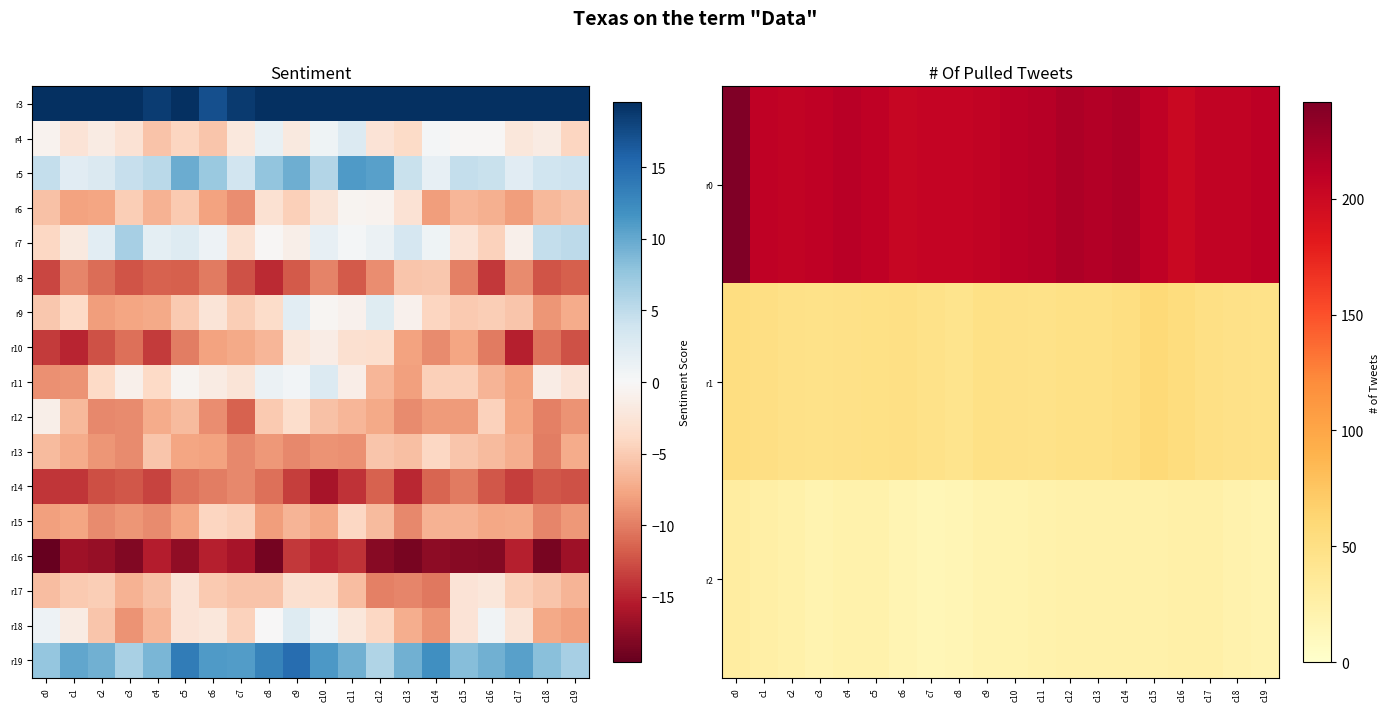

Reading right to left, what are all the values shown in this chart?

r0: c19=210.9	c18=207.0	c17=207.2	c16=201.8	c15=209.1	c14=218.1	c13=216.1	c12=218.5	c11=213.9	c10=211.8	c9=207.6	c8=205.8	c7=204.9	c6=203.8	c5=209.1	c4=213.2	c3=208.9	c2=207.1	c1=208.8	c0=241.7
r1: c19=46.7	c18=47.7	c17=49.1	c16=54.2	c15=59.0	c14=51.8	c13=48.4	c12=48.3	c11=47.0	c10=47.5	c9=48.4	c8=43.5	c7=47.1	c6=49.1	c5=48.7	c4=47.6	c3=47.0	c2=47.9	c1=50.1	c0=52.1
r2: c19=19.6	c18=21.7	c17=25.2	c16=24.8	c15=22.9	c14=23.5	c13=23.2	c12=23.5	c11=21.9	c10=20.6	c9=19.7	c8=15.7	c7=14.9	c6=17.5	c5=22.6	c4=21.7	c3=19.7	c2=23.2	c1=26.0	c0=29.8
r6: c19=-5.7	c18=-6.3	c17=-8.2	c16=-6.9	c15=-6.5	c14=-8.2	c13=-2.8	c12=-0.7	c11=-0.5	c10=-2.6	c9=-4.7	c8=-3.1	c7=-9.2	c6=-7.9	c5=-5.2	c4=-6.8	c3=-4.9	c2=-7.7	c1=-7.8	c0=-5.7
r7: c19=5.2	c18=4.6	c17=-1.0	c16=-4.5	c15=-2.6	c14=0.8	c13=3.3	c12=1.2	c11=0.4	c10=1.5	c9=-1.1	c8=-0.3	c7=-2.9	c6=1.0	c5=2.5	c4=1.9	c3=6.6	c2=2.1	c1=-1.9	c0=-4.1
r8: c19=-11.7	c18=-12.2	c17=-9.2	c16=-13.8	c15=-9.9	c14=-5.3	c13=-5.4	c12=-9.1	c11=-12.0	c10=-9.7	c9=-12.1	c8=-14.6	c7=-12.5	c6=-10.1	c5=-11.7	c4=-11.6	c3=-12.3	c2=-11.0	c1=-9.6	c0=-13.1
r9: c19=-7.3	c18=-8.6	c17=-5.5	c16=-4.8	c15=-5.2	c14=-4.2	c13=-0.8	c12=2.4	c11=-0.8	c10=-0.4	c9=2.0	c8=-3.6	c7=-4.8	c6=-2.6	c5=-5.1	c4=-7.4	c3=-7.7	c2=-8.2	c1=-3.9	c0=-5.3
r10: c19=-12.5	c18=-10.6	c17=-15.2	c16=-10.1	c15=-7.6	c14=-9.2	c13=-7.9	c12=-3.3	c11=-3.1	c10=-1.5	c9=-2.2	c8=-6.5	c7=-7.5	c6=-7.8	c5=-10.0	c4=-13.6	c3=-10.8	c2=-12.5	c1=-14.9	c0=-13.6
r11: c19=-2.7	c18=-1.5	c17=-7.9	c16=-6.6	c15=-4.6	c14=-4.7	c13=-8.0	c12=-6.4	c11=-1.3	c10=2.7	c9=0.5	c8=1.1	c7=-2.6	c6=-1.6	c5=-0.5	c4=-3.9	c3=-0.9	c2=-4.0	c1=-8.8	c0=-9.0
r12: c19=-8.8	c18=-9.8	c17=-7.7	c16=-4.6	c15=-8.3	c14=-8.3	c13=-9.2	c12=-7.4	c11=-6.5	c10=-5.8	c9=-3.5	c8=-5.1	c7=-11.6	c6=-9.1	c5=-6.2	c4=-7.3	c3=-9.3	c2=-9.5	c1=-6.3	c0=-1.2
r13: c19=-7.2	c18=-10.0	c17=-7.1	c16=-6.2	c15=-5.4	c14=-4.1	c13=-5.8	c12=-5.5	c11=-8.9	c10=-8.8	c9=-9.4	c8=-8.4	c7=-9.4	c6=-7.9	c5=-7.7	c4=-5.4	c3=-9.2	c2=-8.7	c1=-7.2	c0=-6.2
r14: c19=-12.5	c18=-12.2	c17=-13.5	c16=-12.2	c15=-10.2	c14=-11.4	c13=-14.7	c12=-11.5	c11=-14.1	c10=-16.1	c9=-13.6	c8=-10.7	c7=-9.4	c6=-10.0	c5=-10.6	c4=-13.3	c3=-12.1	c2=-12.5	c1=-14.0	c0=-13.9
r15: c19=-8.5	c18=-9.6	c17=-7.4	c16=-7.6	c15=-6.7	c14=-6.7	c13=-9.4	c12=-6.3	c11=-4.1	c10=-7.5	c9=-6.7	c8=-8.2	c7=-4.7	c6=-4.2	c5=-7.7	c4=-9.3	c3=-8.7	c2=-9.2	c1=-7.7	c0=-8.0
r16: c19=-16.5	c18=-18.5	c17=-15.1	c16=-17.9	c15=-17.8	c14=-17.5	c13=-18.6	c12=-17.7	c11=-14.1	c10=-14.9	c9=-13.8	c8=-18.8	c7=-16.1	c6=-15.2	c5=-17.3	c4=-15.3	c3=-18.1	c2=-17.0	c1=-16.6	c0=-21.2
r17: c19=-6.7	c18=-5.5	c17=-4.6	c16=-2.2	c15=-2.6	c14=-10.2	c13=-9.5	c12=-9.8	c11=-6.0	c10=-3.3	c9=-3.1	c8=-5.6	c7=-5.5	c6=-5.0	c5=-2.7	c4=-5.8	c3=-6.8	c2=-4.8	c1=-5.2	c0=-6.0
r18: c19=-8.0	c18=-7.4	c17=-2.6	c16=0.7	c15=-2.6	c14=-8.8	c13=-7.1	c12=-4.1	c11=-2.3	c10=0.6	c9=2.5	c8=-0.1	c7=-4.5	c6=-2.3	c5=-2.7	c4=-6.5	c3=-8.8	c2=-5.4	c1=-1.6	c0=1.0
r19: c19=6.5	c18=8.1	c17=10.6	c16=9.4	c15=8.4	c14=12.1	c13=9.4	c12=5.9	c11=9.4	c10=11.2	c9=14.8	c8=13.1	c7=11.0	c6=11.1	c5=13.7	c4=8.9	c3=6.4	c2=9.4	c1=10.2	c0=7.6